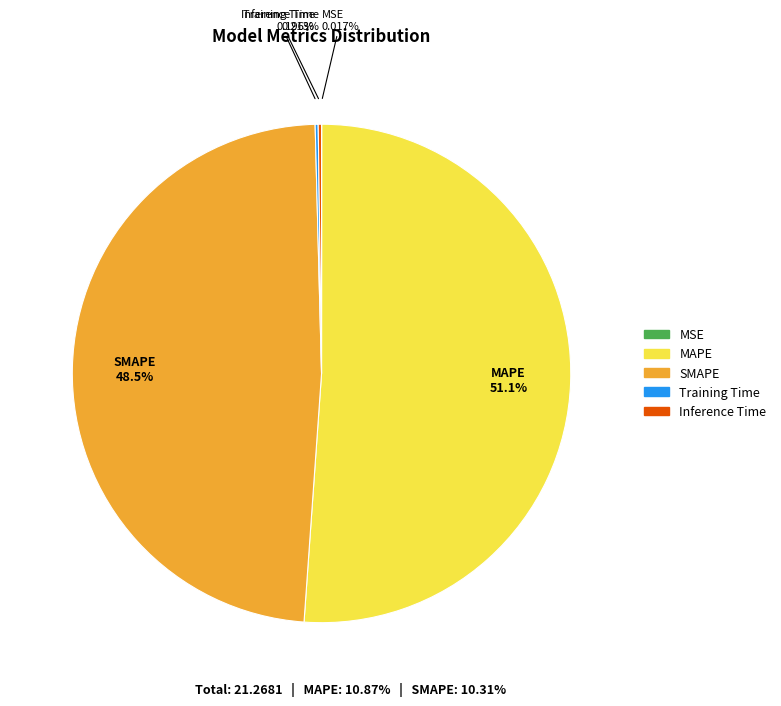

What is the ratio of the value at MAPE to the value at SMAPE?

1.1